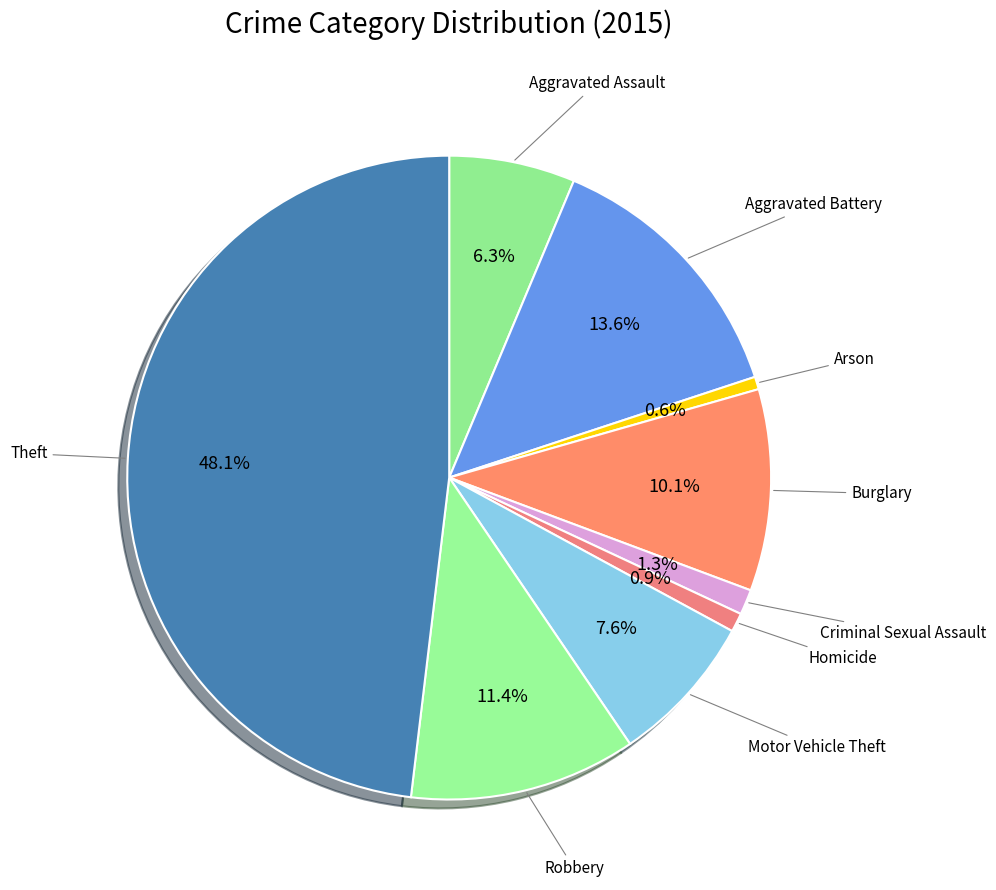

Between Criminal Sexual Assault and Motor Vehicle Theft, which is larger?

Motor Vehicle Theft